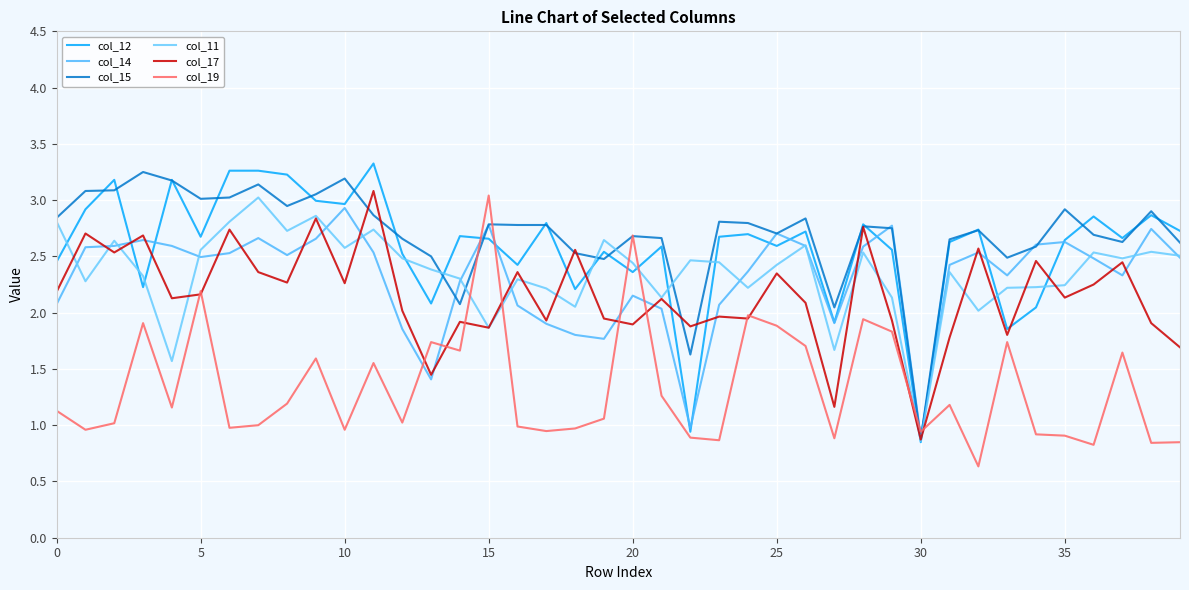

Reading left to right, transcribe all the data shown in this chart.

col_12: 2.5	2.9	3.2	2.2	3.2	2.7	3.3	3.3	3.2	3.0	3.0	3.3	2.5	2.1	2.7	2.7	2.4	2.8	2.2	2.5	2.4	2.6	0.9	2.7	2.7	2.6	2.7	1.9	2.8	2.6	0.8	2.6	2.7	1.9	2.0	2.6	2.9	2.7	2.9	2.7
col_14: 2.1	2.6	2.6	2.6	2.6	2.5	2.5	2.7	2.5	2.7	2.9	2.5	1.9	1.4	2.3	2.8	2.1	1.9	1.8	1.8	2.2	2.0	1.0	2.1	2.4	2.7	2.6	1.9	2.6	2.8	0.9	2.4	2.5	2.3	2.6	2.6	2.5	2.3	2.7	2.5
col_15: 2.8	3.1	3.1	3.2	3.2	3.0	3.0	3.1	2.9	3.1	3.2	2.9	2.7	2.5	2.1	2.8	2.8	2.8	2.5	2.5	2.7	2.7	1.6	2.8	2.8	2.7	2.8	2.0	2.8	2.8	0.9	2.7	2.7	2.5	2.6	2.9	2.7	2.6	2.9	2.6
col_11: 2.8	2.3	2.6	2.3	1.6	2.6	2.8	3.0	2.7	2.9	2.6	2.7	2.5	2.4	2.3	1.9	2.3	2.2	2.1	2.6	2.4	2.1	2.5	2.4	2.2	2.4	2.6	1.7	2.5	2.1	0.9	2.4	2.0	2.2	2.2	2.2	2.5	2.5	2.5	2.5
col_17: 2.2	2.7	2.5	2.7	2.1	2.2	2.7	2.4	2.3	2.8	2.3	3.1	2.0	1.4	1.9	1.9	2.4	1.9	2.6	1.9	1.9	2.1	1.9	2.0	1.9	2.3	2.1	1.2	2.8	1.9	0.9	1.8	2.6	1.8	2.5	2.1	2.2	2.4	1.9	1.7
col_19: 1.1	1.0	1.0	1.9	1.2	2.2	1.0	1.0	1.2	1.6	1.0	1.6	1.0	1.7	1.7	3.0	1.0	0.9	1.0	1.1	2.7	1.3	0.9	0.9	2.0	1.9	1.7	0.9	1.9	1.8	0.9	1.2	0.6	1.7	0.9	0.9	0.8	1.6	0.8	0.8